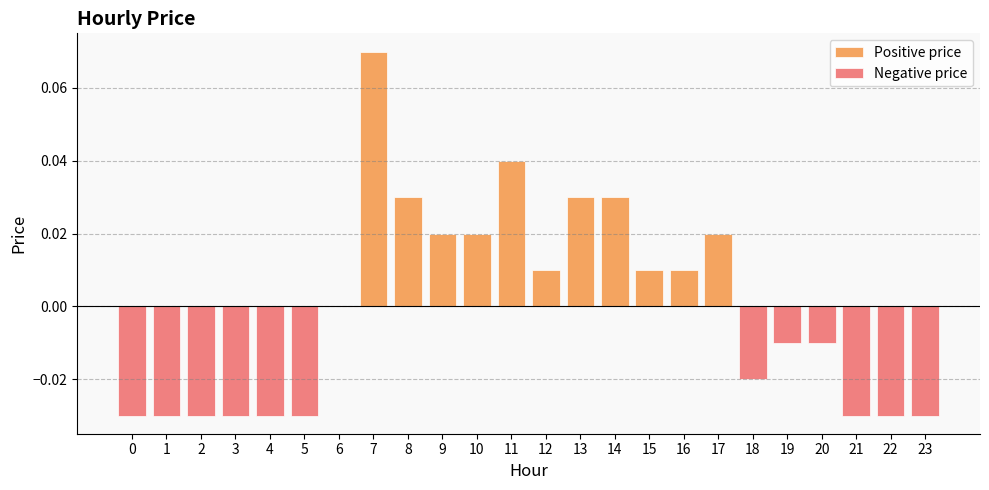

The value of Positive price at 12 is 0.0. True or false?

True